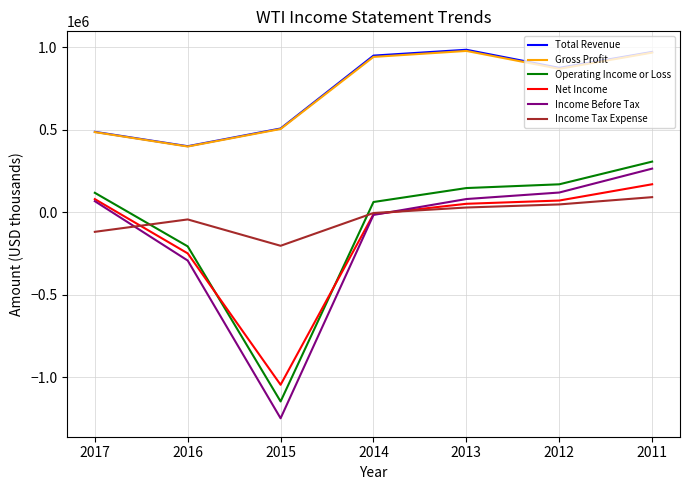

At which category is the sum across all series the highest?

2011